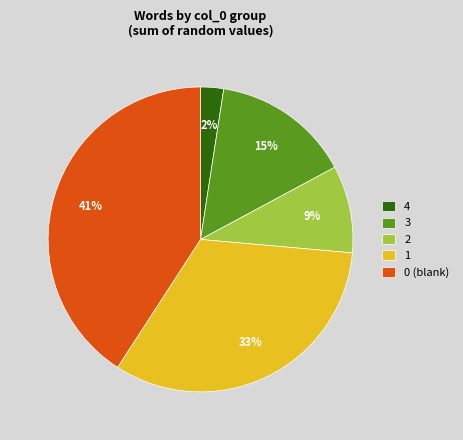

To the nearest percent, what is the average slice percentage?

20%